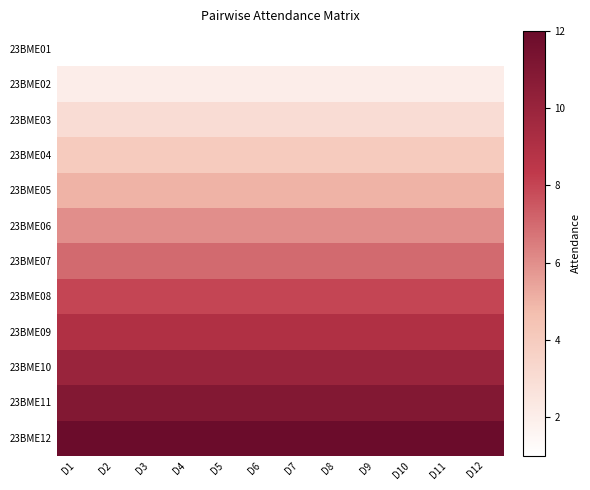

Reading right to left, transcribe all the data shown in this chart.

23BME01: D12=1	D11=1	D10=1	D9=1	D8=1	D7=1	D6=1	D5=1	D4=1	D3=1	D2=1	D1=1
23BME02: D12=2	D11=2	D10=2	D9=2	D8=2	D7=2	D6=2	D5=2	D4=2	D3=2	D2=2	D1=2
23BME03: D12=3	D11=3	D10=3	D9=3	D8=3	D7=3	D6=3	D5=3	D4=3	D3=3	D2=3	D1=3
23BME04: D12=4	D11=4	D10=4	D9=4	D8=4	D7=4	D6=4	D5=4	D4=4	D3=4	D2=4	D1=4
23BME05: D12=5	D11=5	D10=5	D9=5	D8=5	D7=5	D6=5	D5=5	D4=5	D3=5	D2=5	D1=5
23BME06: D12=6	D11=6	D10=6	D9=6	D8=6	D7=6	D6=6	D5=6	D4=6	D3=6	D2=6	D1=6
23BME07: D12=7	D11=7	D10=7	D9=7	D8=7	D7=7	D6=7	D5=7	D4=7	D3=7	D2=7	D1=7
23BME08: D12=8	D11=8	D10=8	D9=8	D8=8	D7=8	D6=8	D5=8	D4=8	D3=8	D2=8	D1=8
23BME09: D12=9	D11=9	D10=9	D9=9	D8=9	D7=9	D6=9	D5=9	D4=9	D3=9	D2=9	D1=9
23BME10: D12=10	D11=10	D10=10	D9=10	D8=10	D7=10	D6=10	D5=10	D4=10	D3=10	D2=10	D1=10
23BME11: D12=11	D11=11	D10=11	D9=11	D8=11	D7=11	D6=11	D5=11	D4=11	D3=11	D2=11	D1=11
23BME12: D12=12	D11=12	D10=12	D9=12	D8=12	D7=12	D6=12	D5=12	D4=12	D3=12	D2=12	D1=12